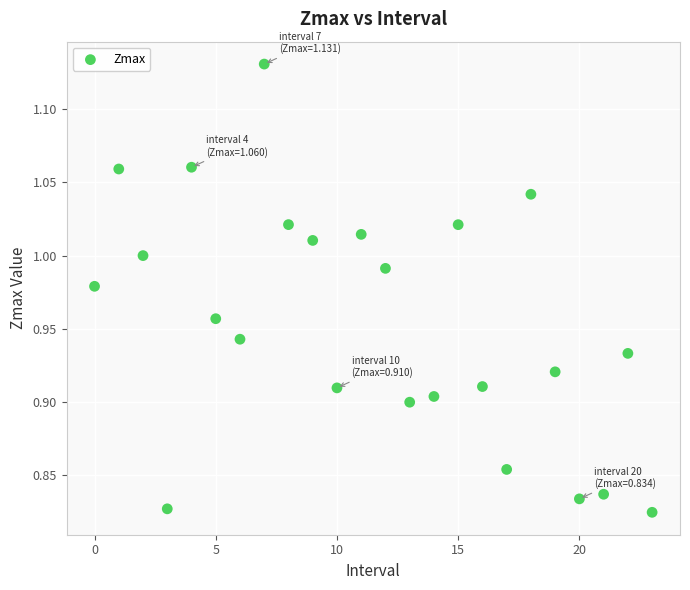

What is the range of Y values (max minus min)?

0.3